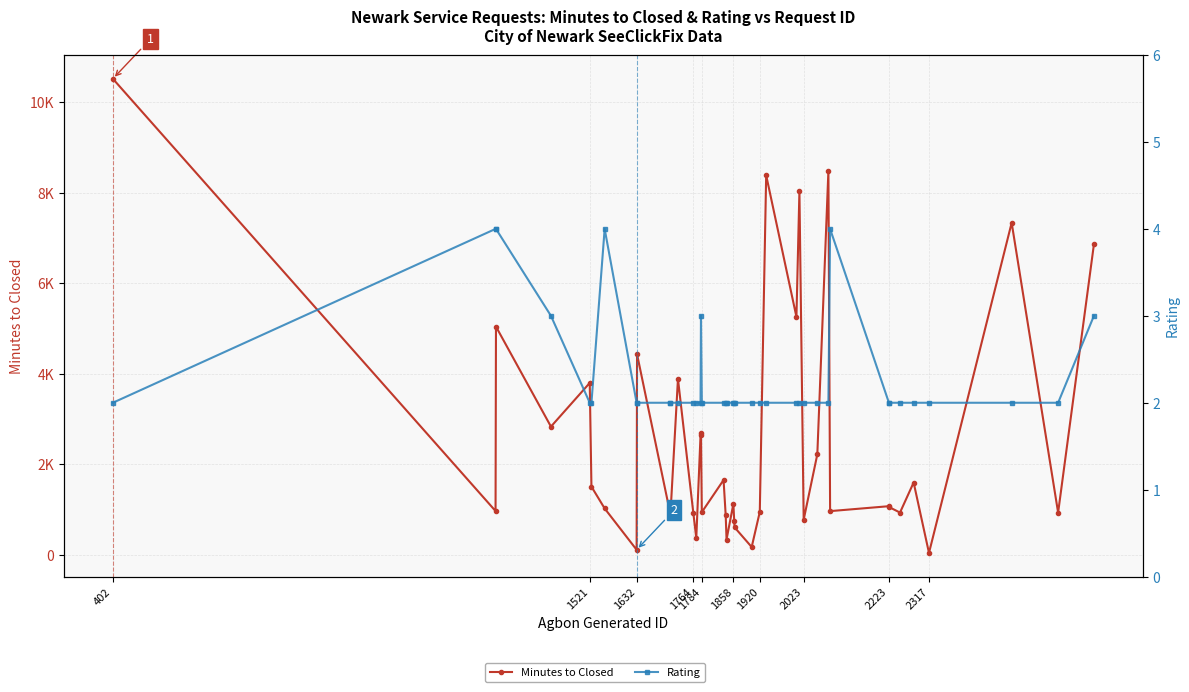

Reading left to right, transcribe all the data shown in this chart.

Minutes to Closed: 10515	966	5040	2831	3796	1505	1023	110	4431	951	833	3886	928	367	2643	2683	941	1651	875	337	1125	746	604	171	946	8382	5256	8033	775	2219	8481	964	1073	1051	932	1596	41	7333	931	6857
Rating: 2	4	4	3	2	2	4	2	2	2	2	2	2	2	2	3	2	2	2	2	2	2	2	2	2	2	2	2	2	2	2	4	2	2	2	2	2	2	2	3